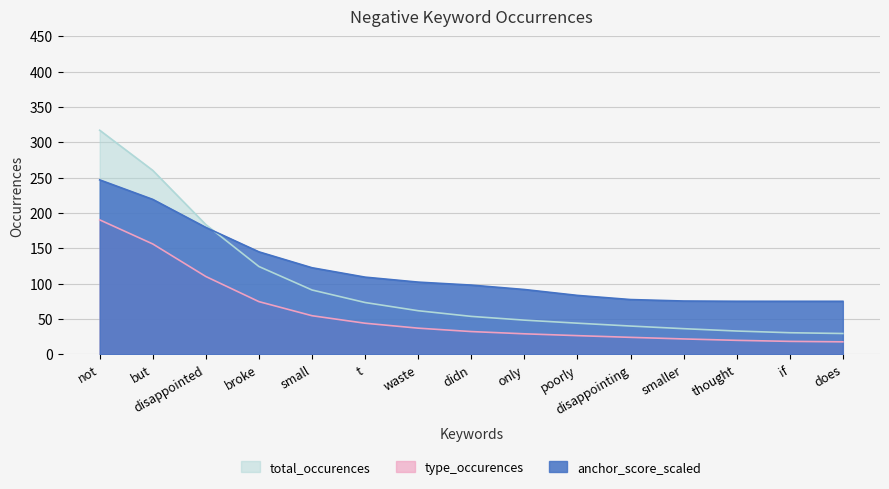

What is the label of the 15th point from the left?

does